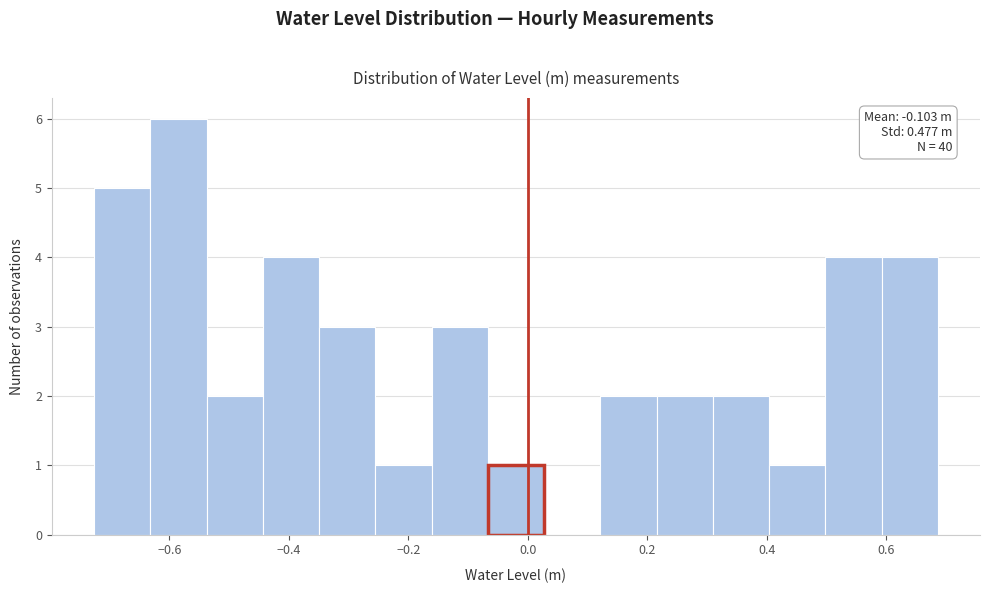

Which range on the x-axis has the tallest bar?

-0.64 to -0.54